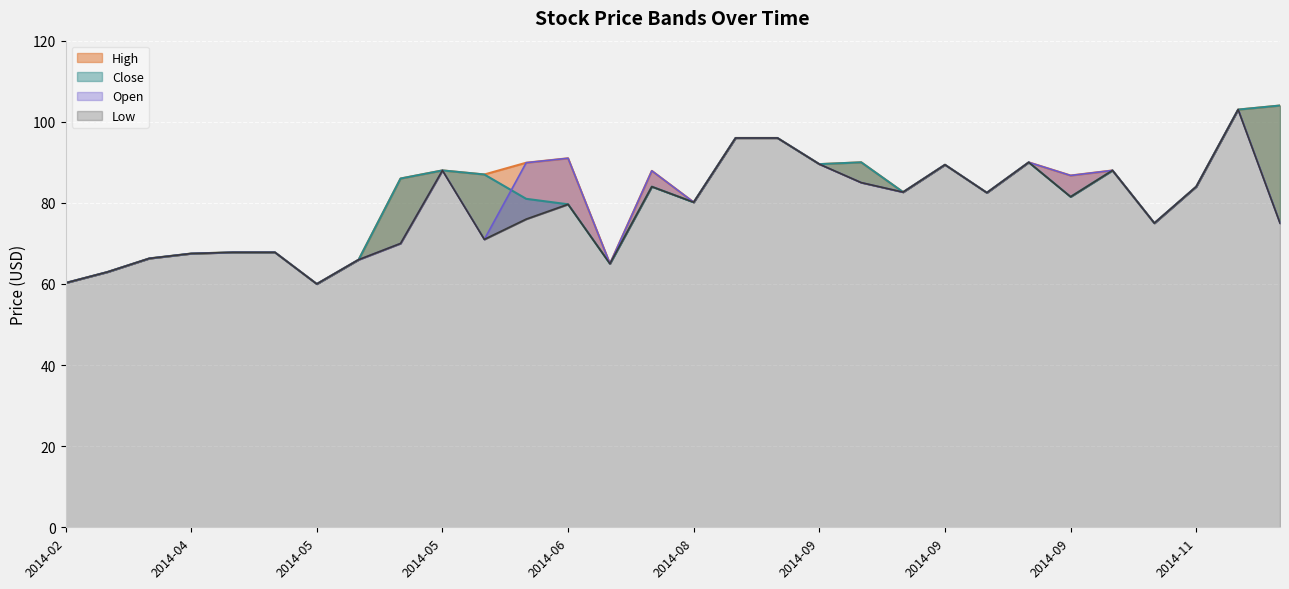

List the labels in order of Close value, smallest first.

2014-05, 2014-02, 2014-03, 2014-07, 2014-05, 2014-03, 2014-04, 2014-04, 2014-04, 2014-10, 2014-06, 2014-08, 2014-06, 2014-09, 2014-09, 2014-09, 2014-07, 2014-11, 2014-05, 2014-06, 2014-05, 2014-10, 2014-09, 2014-09, 2014-09, 2014-09, 2014-08, 2014-08, 2014-12, 2014-12